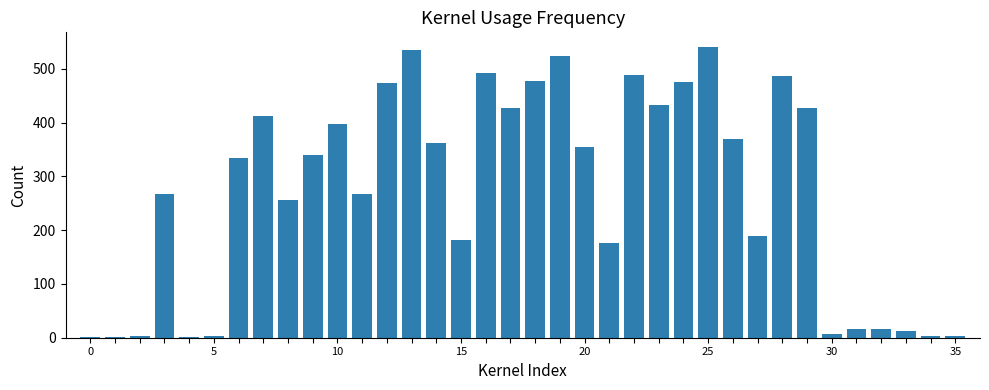

What is the difference between the second highest and second lowest values?

534